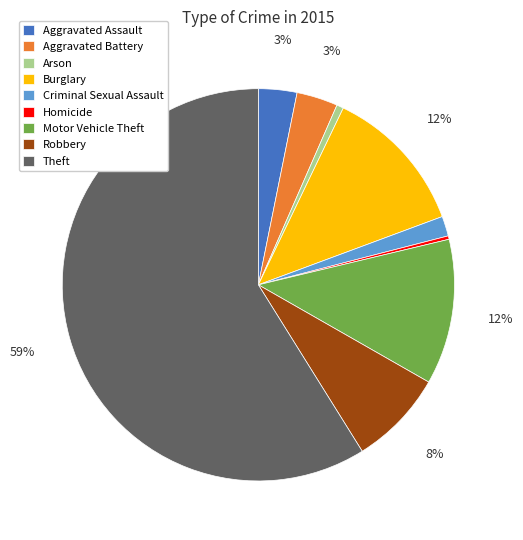

Does any single category account for the majority?

Yes